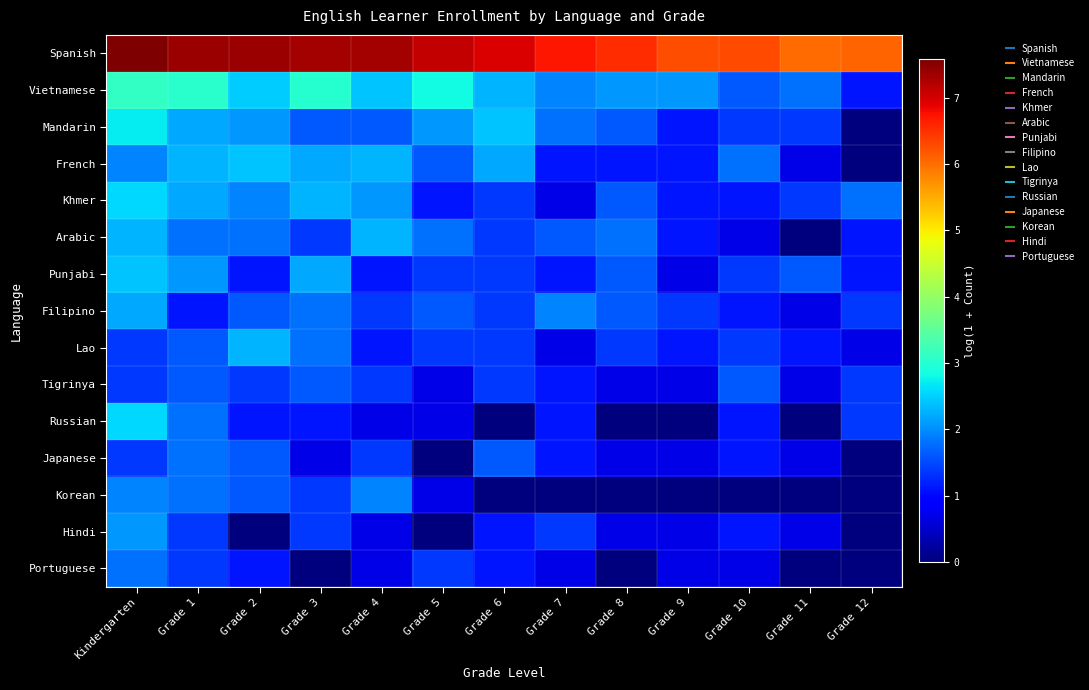

Between Grade 3 and Grade 11, which is larger?

Grade 3